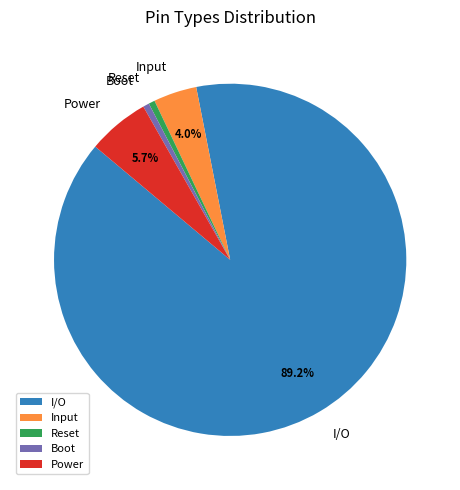

Which has a higher value, Boot or Input?

Input